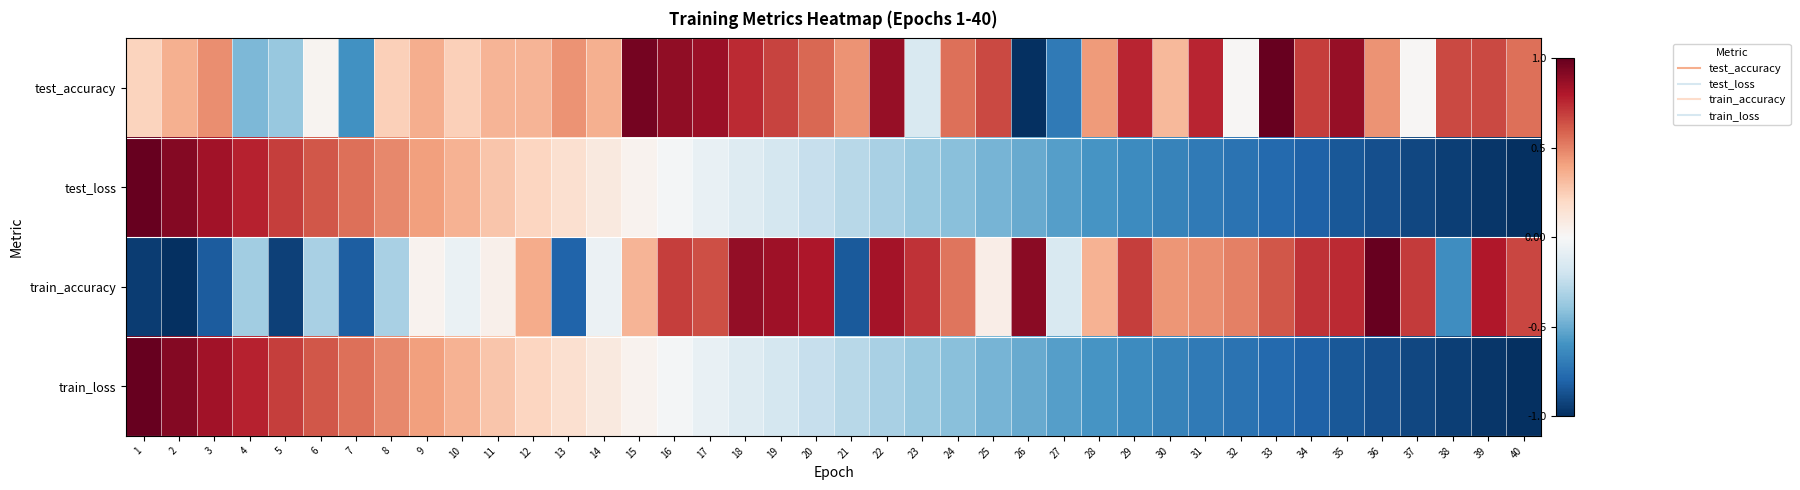

What is the spread (max minus min) of values at 3?

1.7